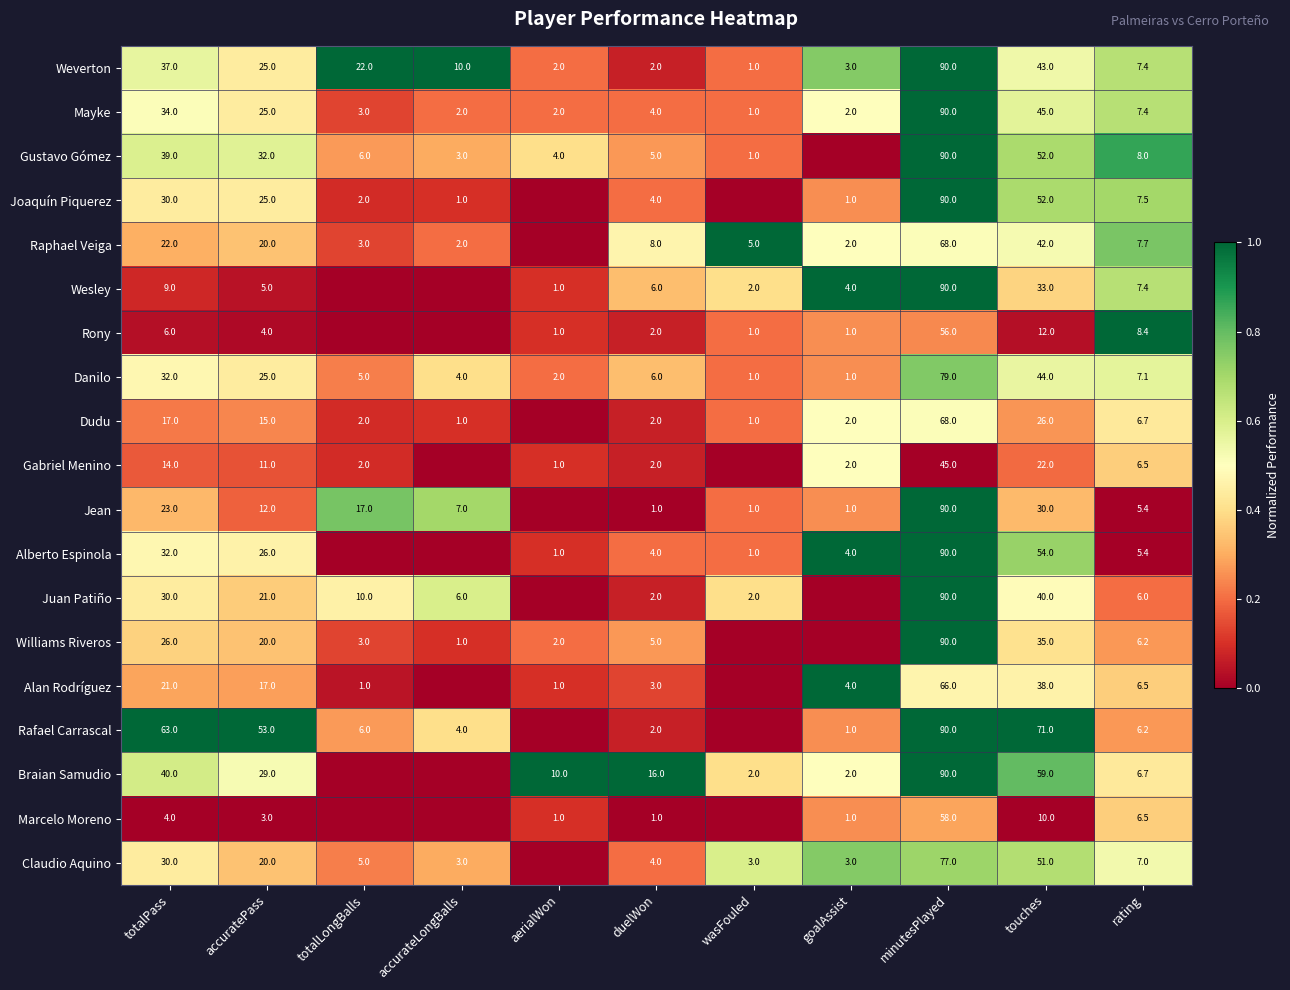

What is the approximate value of Danilo at wasFouled?

1.0